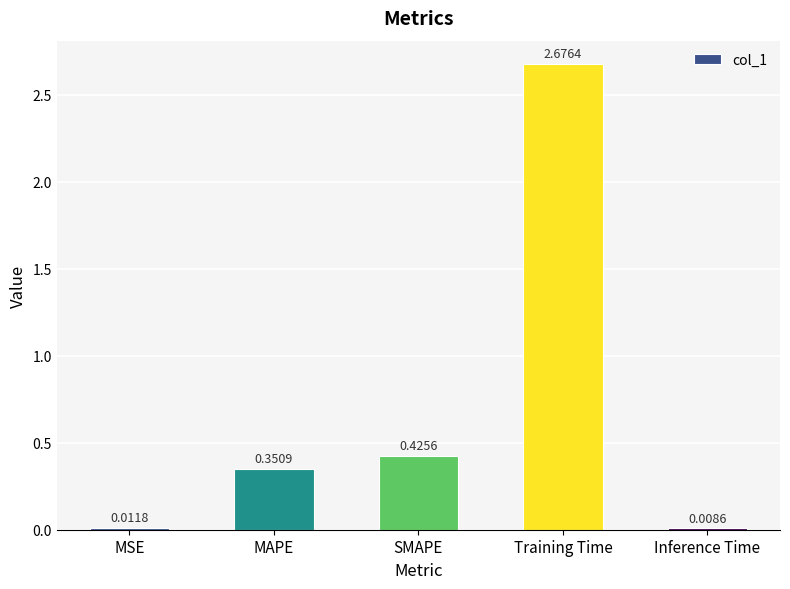

What is the average value?

0.7